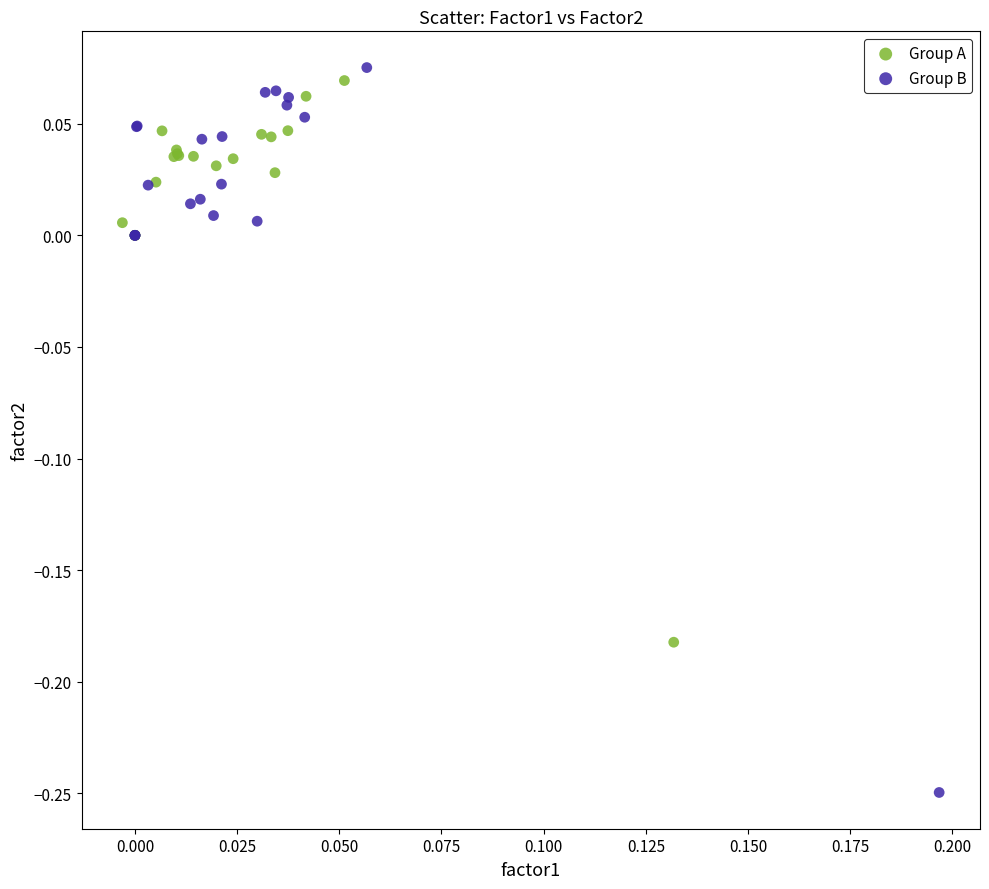

Which series has the largest Y range (max minus min)?

Group B